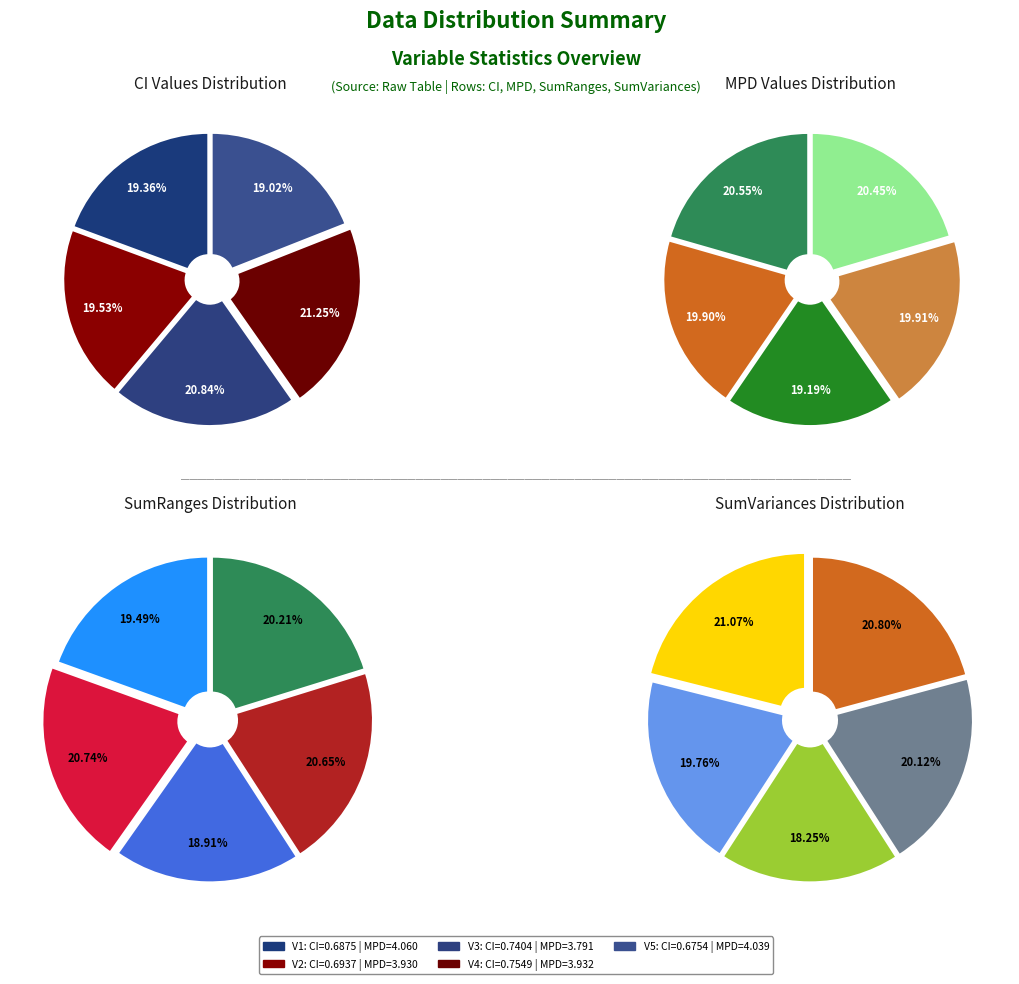

Does V5 account for over 50% of the chart?

No